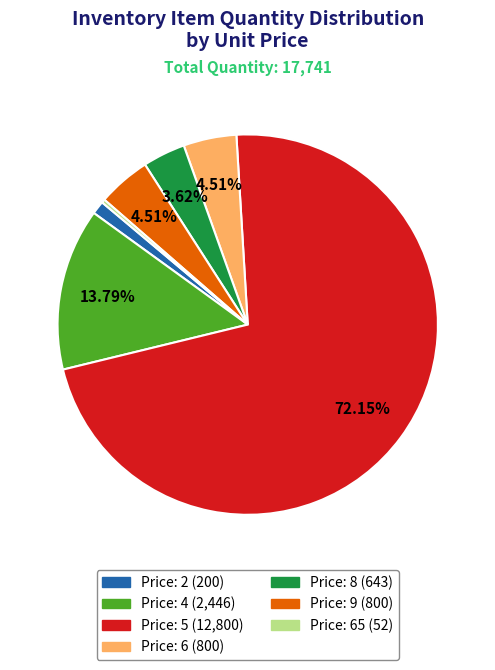

Does any single category account for the majority?

Yes